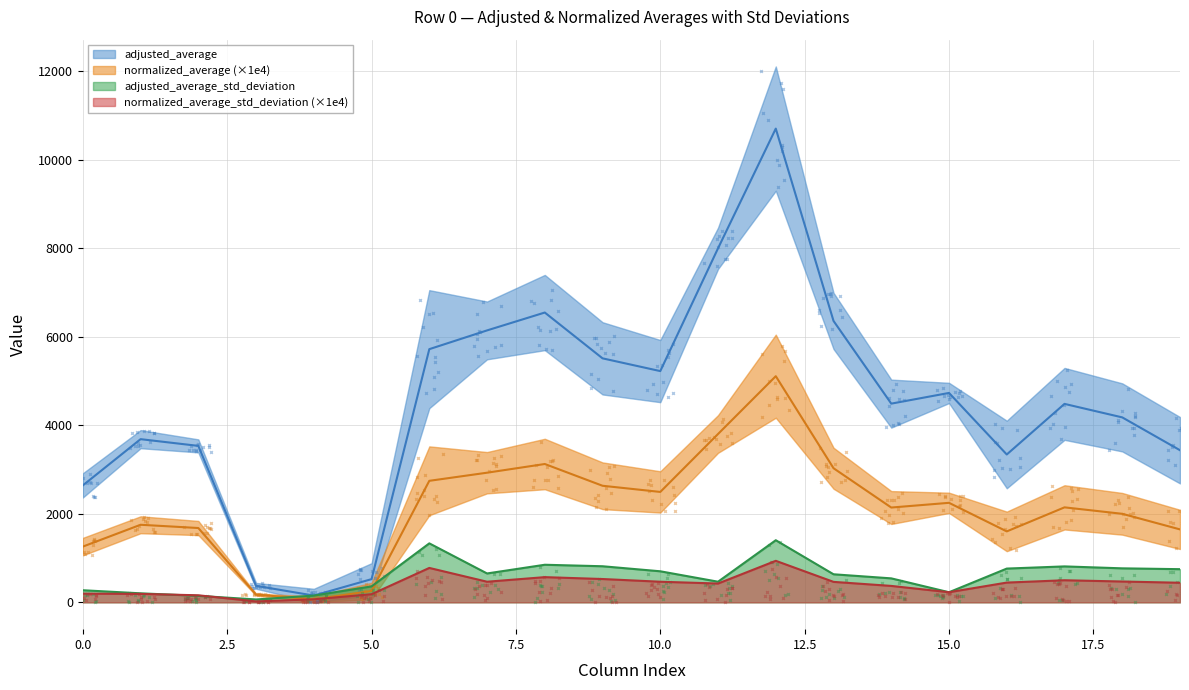

Which has a higher value, 11 or 9?

11